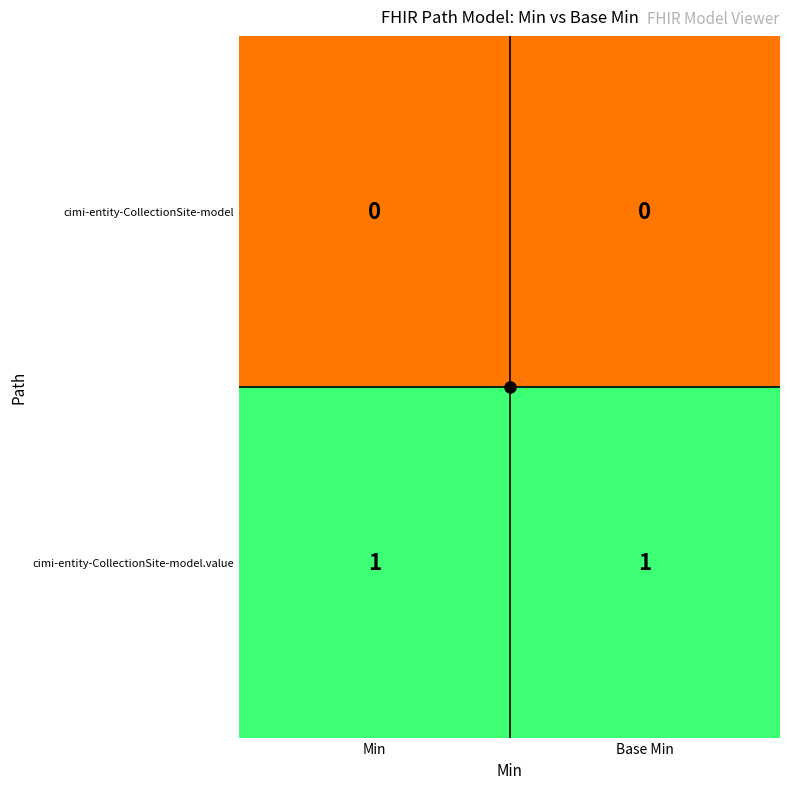

Rank the series at Min from lowest to highest value.

cimi-entity-CollectionSite-model, cimi-entity-CollectionSite-model.value